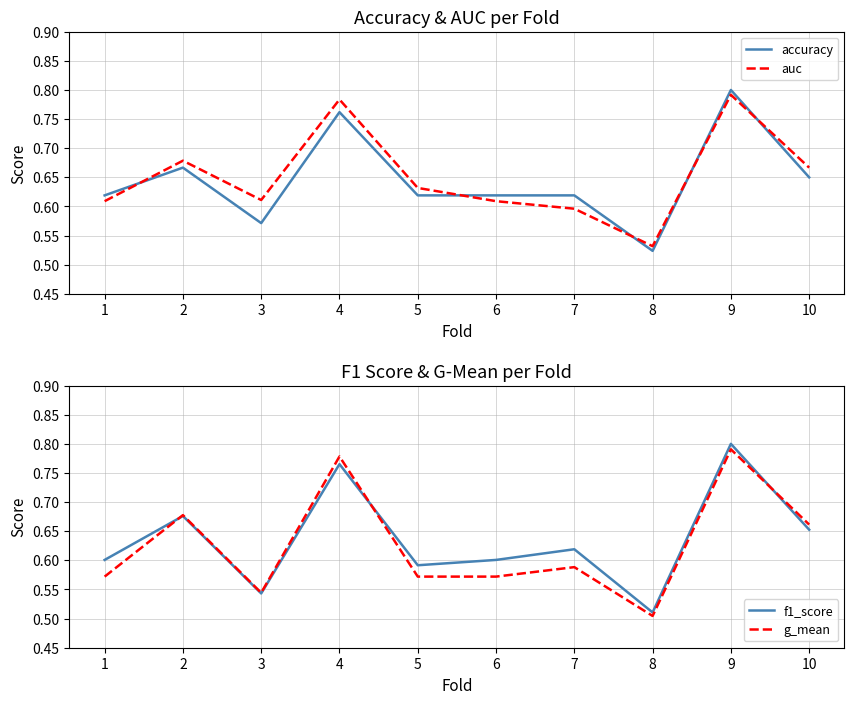

Rank the series at 8 from lowest to highest value.

g_mean, f1_score, accuracy, auc